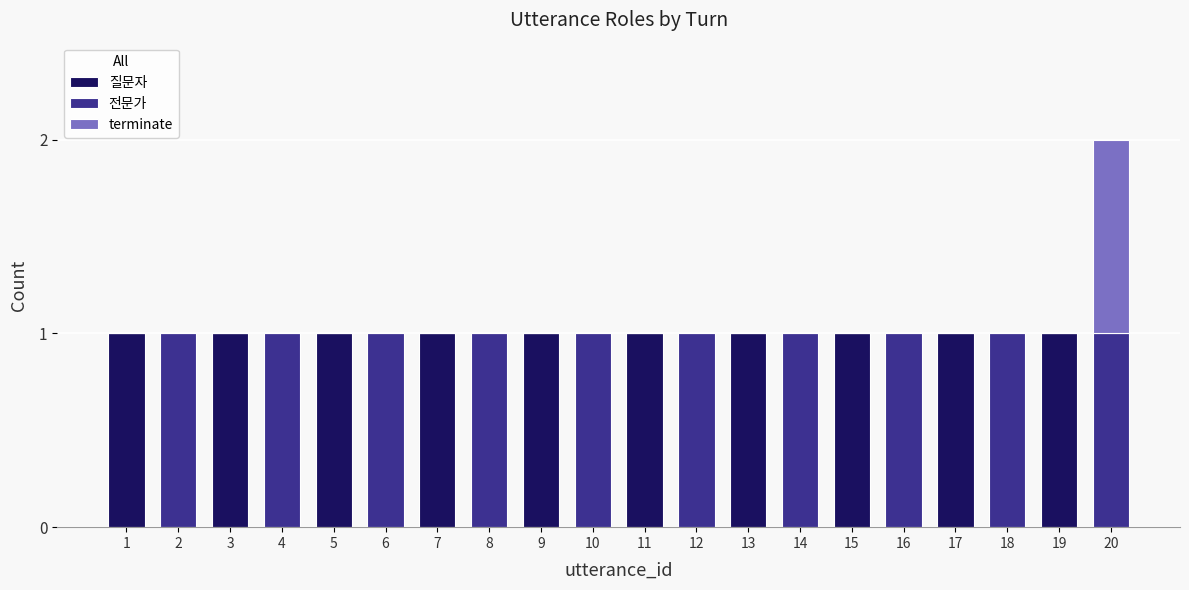

What is the sum of all 질문자 values?

10